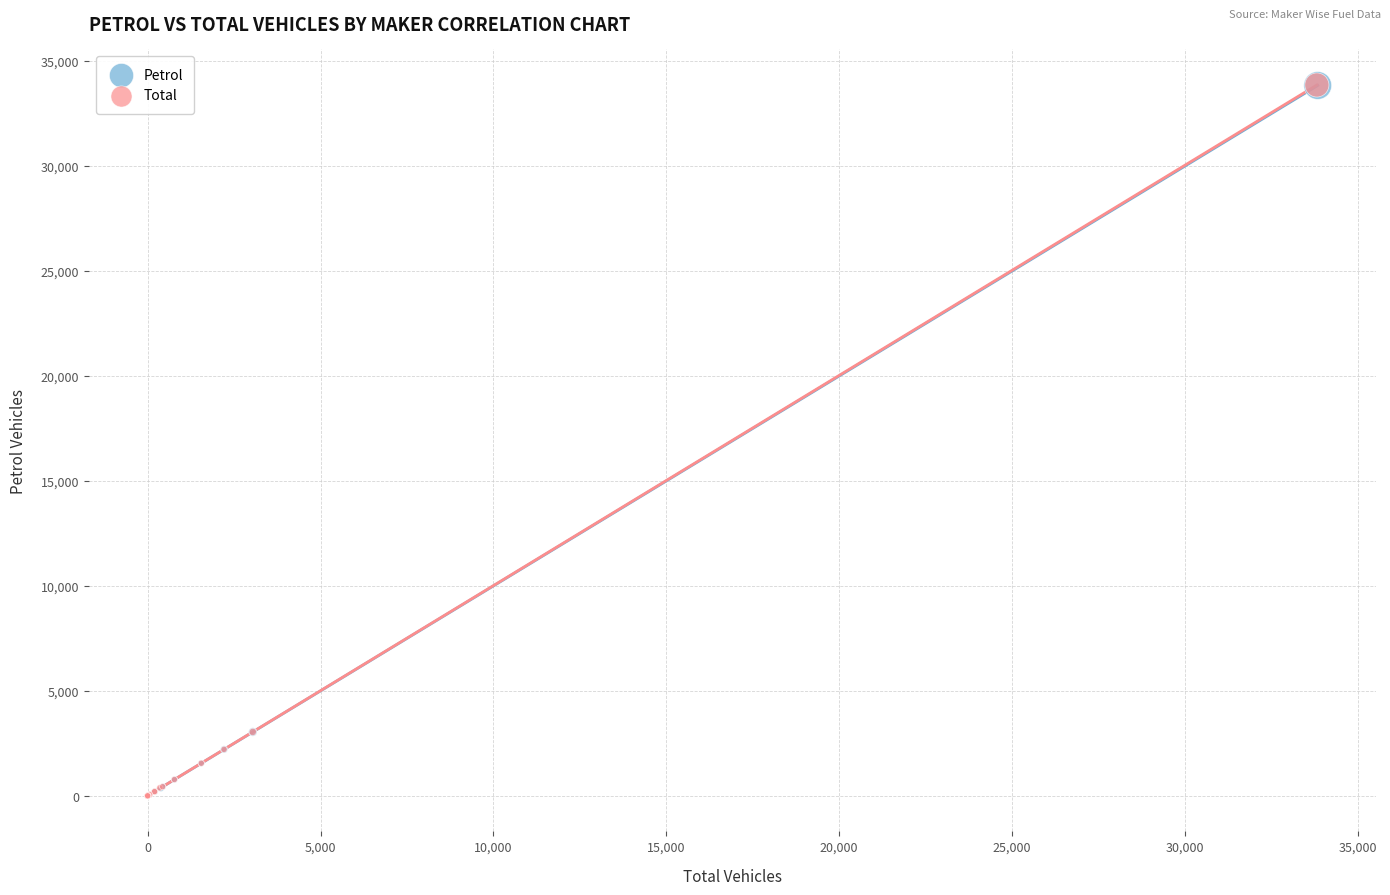

Which series has the widest spread of Y values?

Total